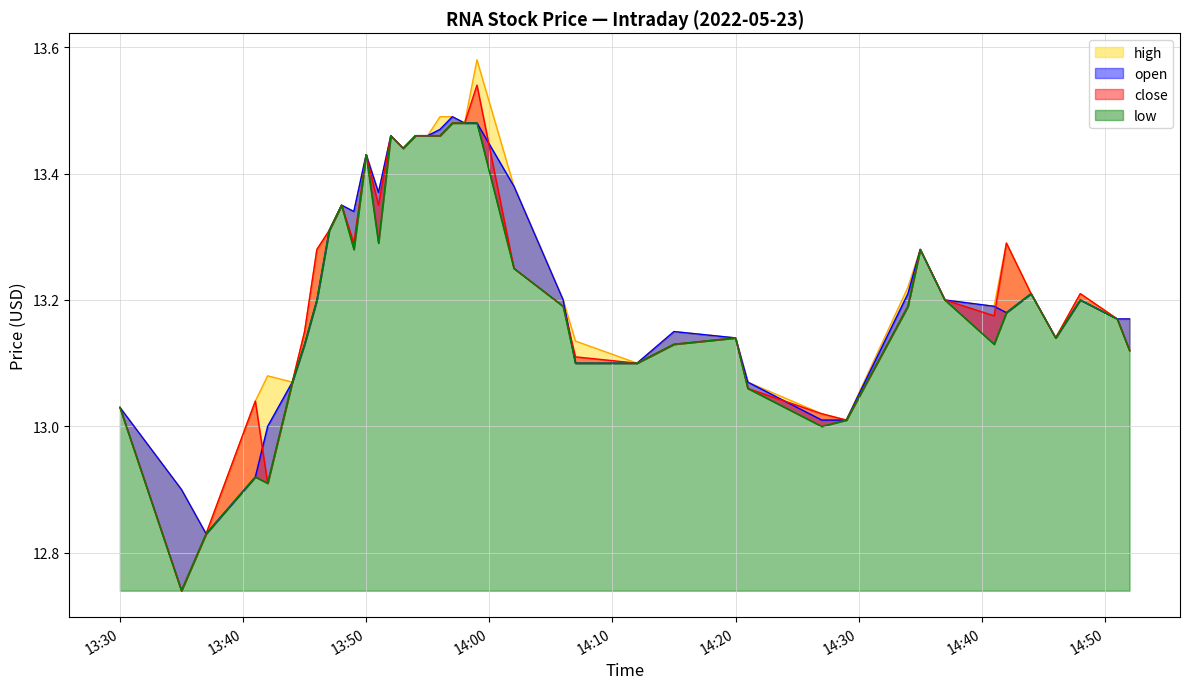

True or false: high and low intersect in this chart.

False